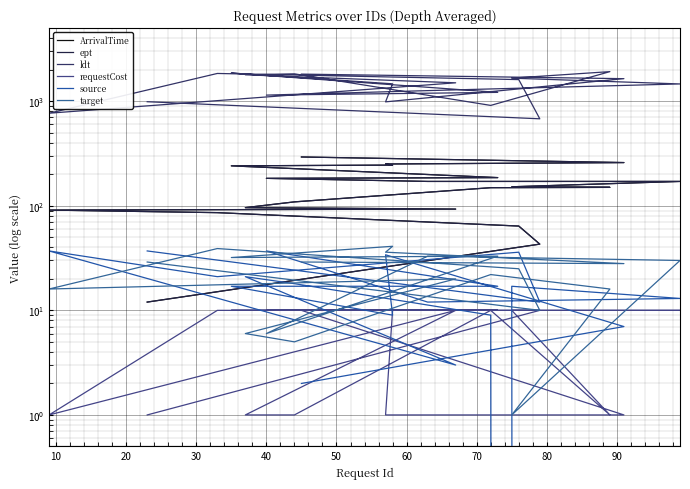

What are all the series names shown in the legend?

ArrivalTime, ept, ldt, requestCost, source, target